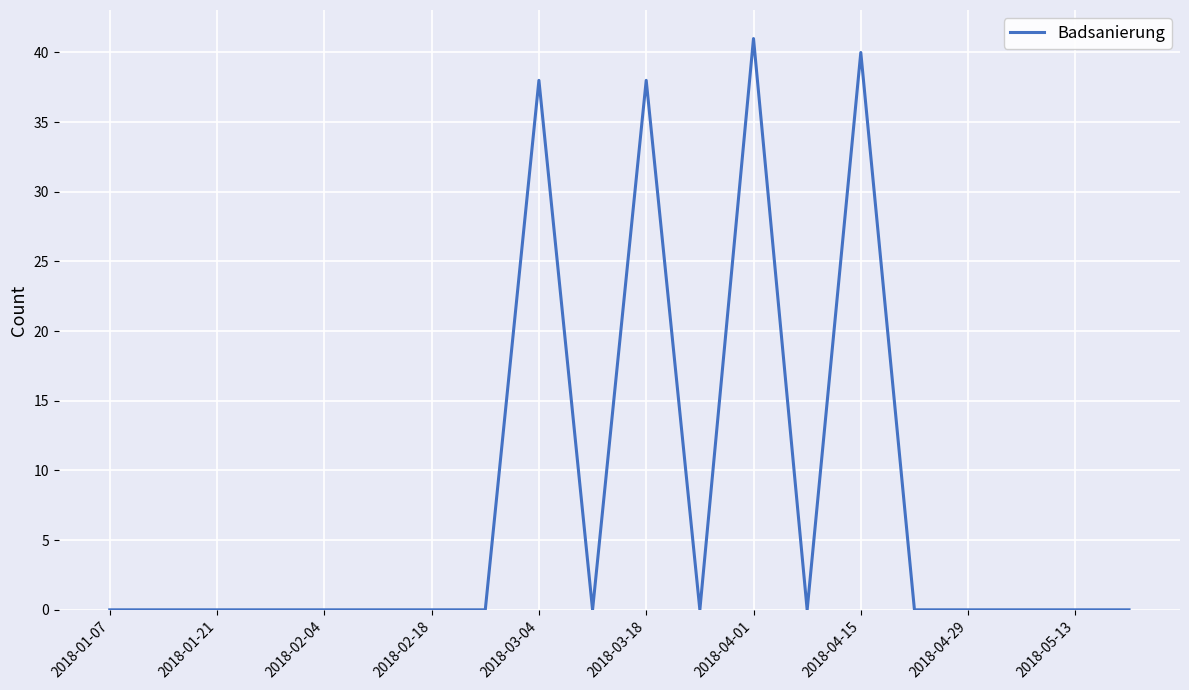

What is the maximum value shown in the chart?

41